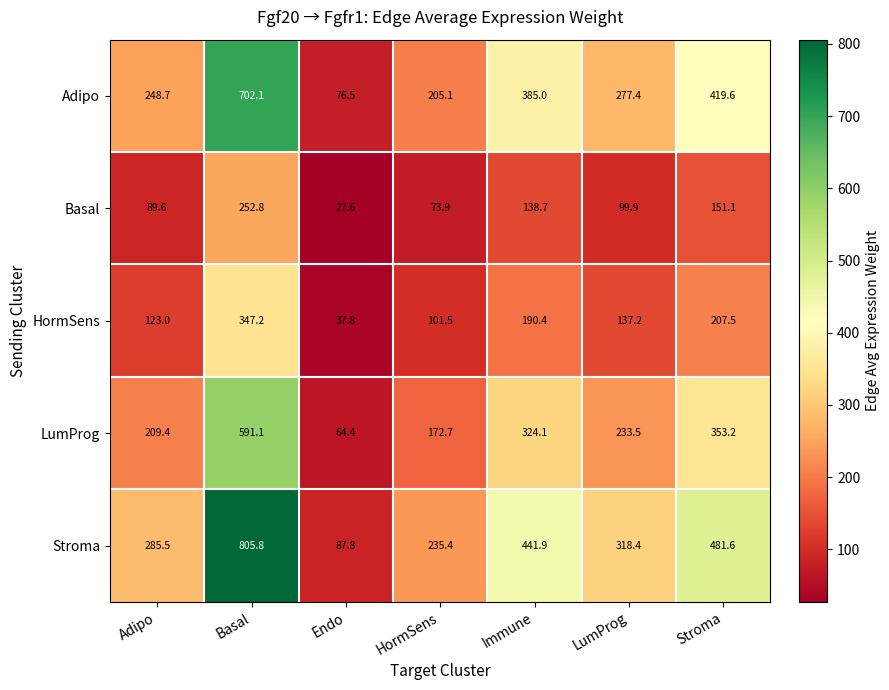

What is the difference between the second highest and second lowest values in the LumProg series?

180.5